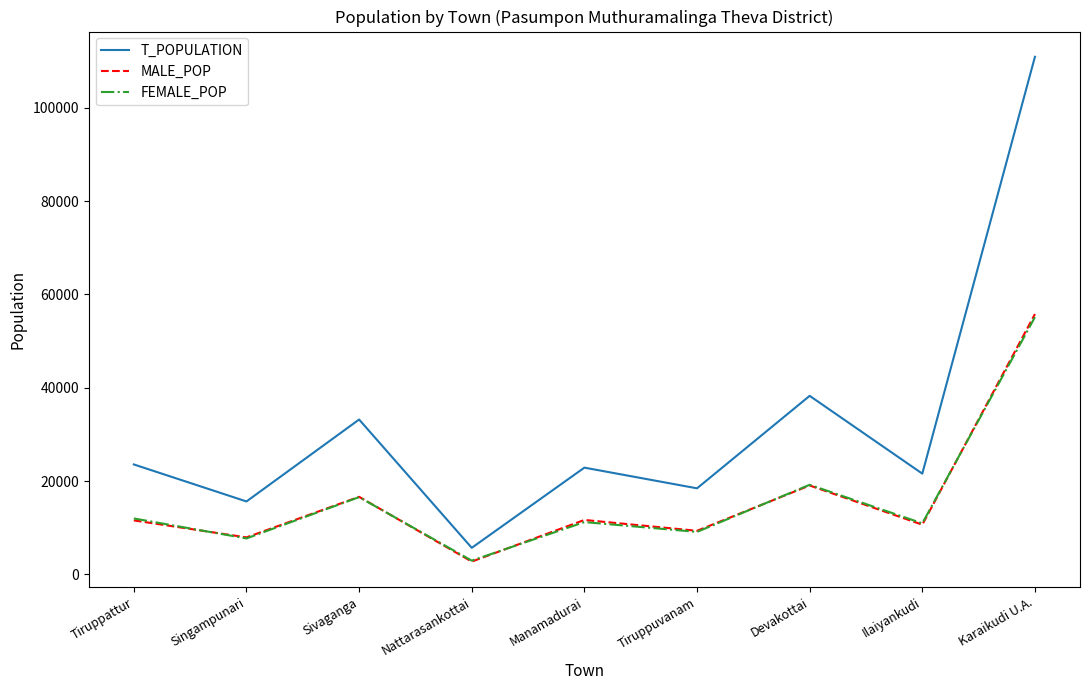

What is the difference between the maximum and minimum values in the MALE_POP series?

53050